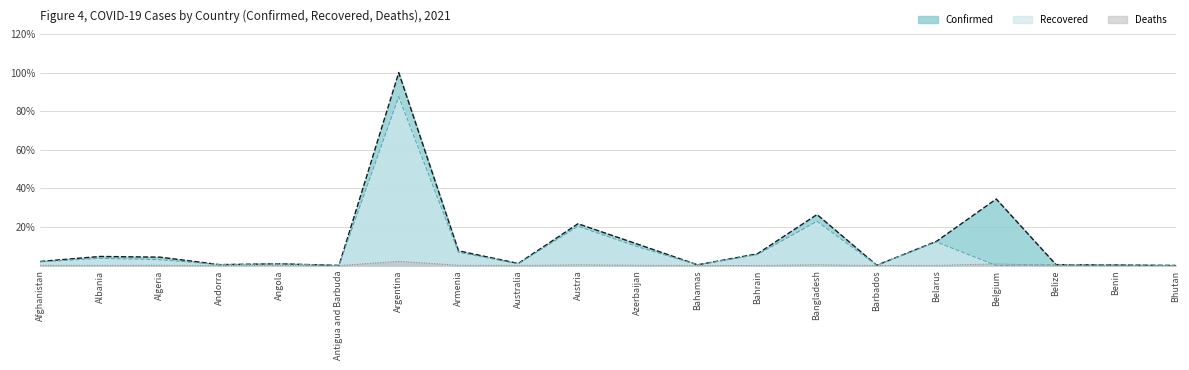

At which category does Recovered reach its first local valley?

Andorra